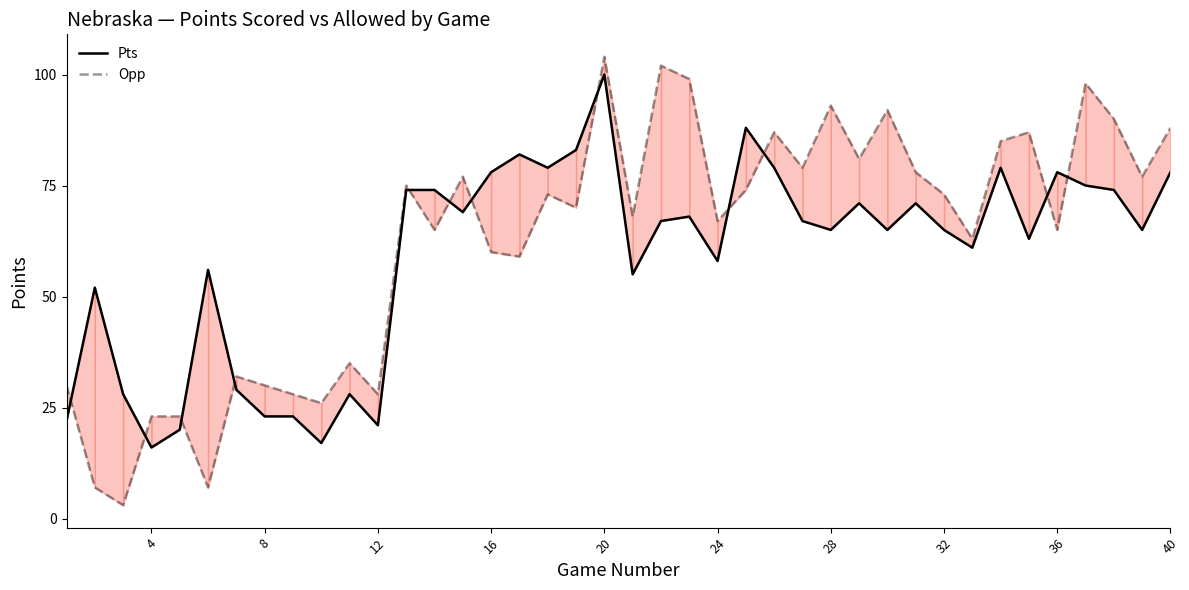

How many values in the Opp series are below 73?

20